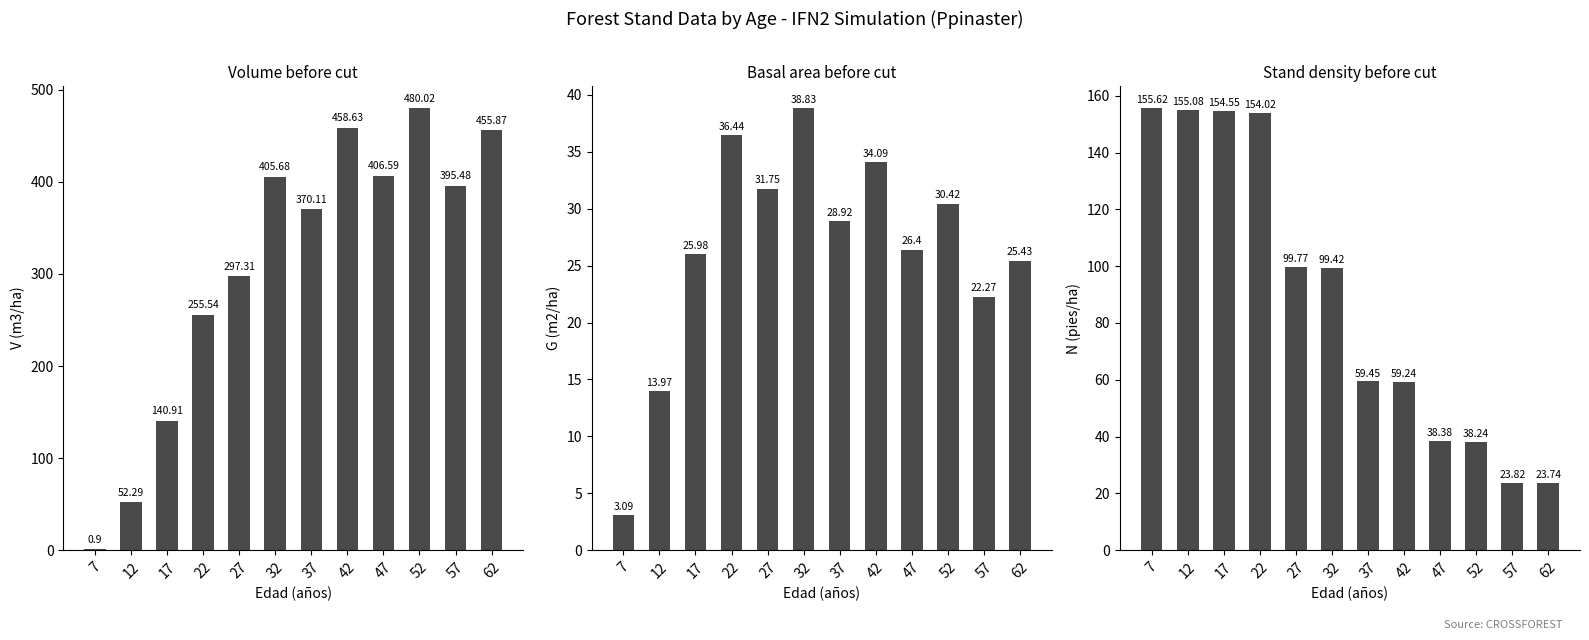

What is the lowest value of the G (m2/ha) before series?

3.1